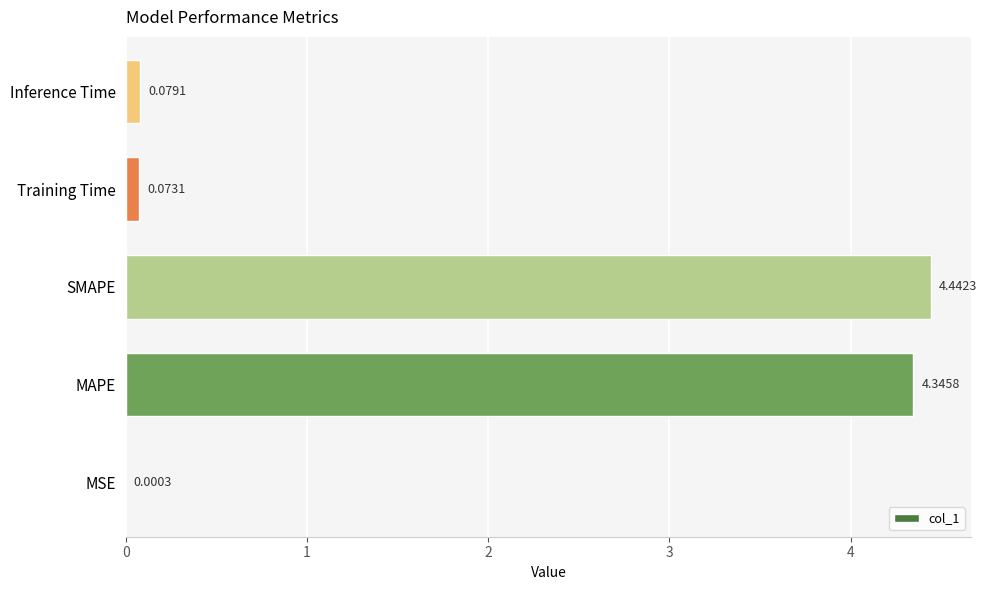

What is the sum of the values at SMAPE and Inference Time?

4.5